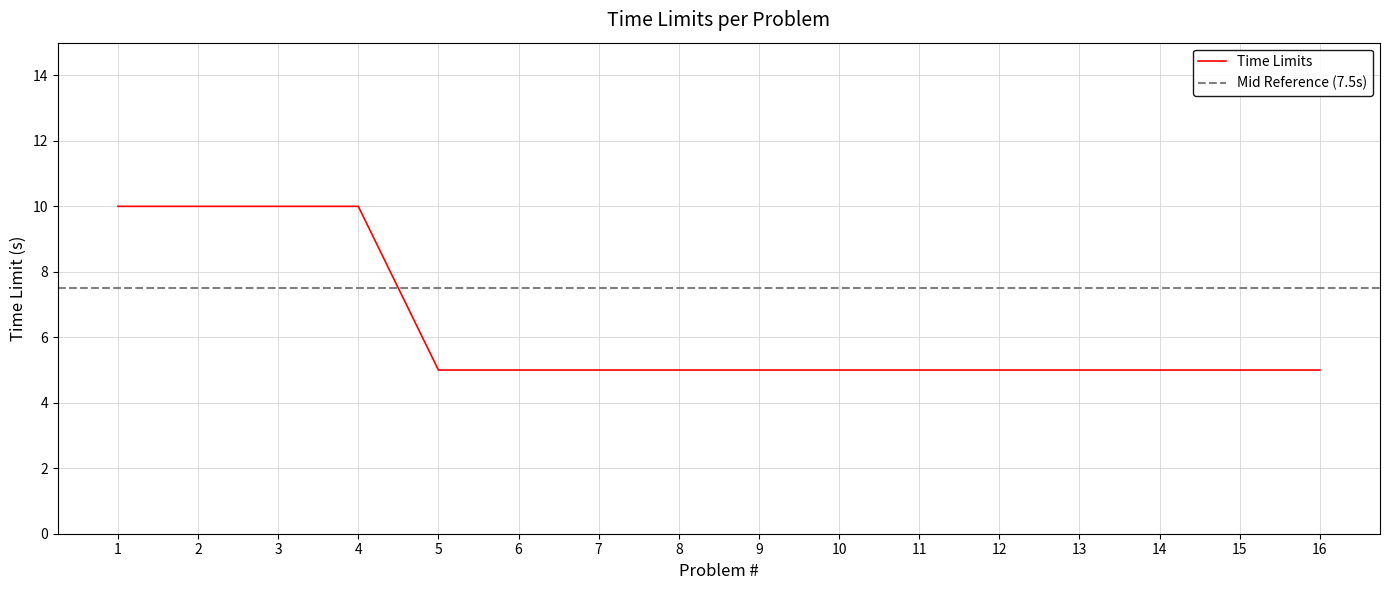

What is the value of the 5th point from the left?

5